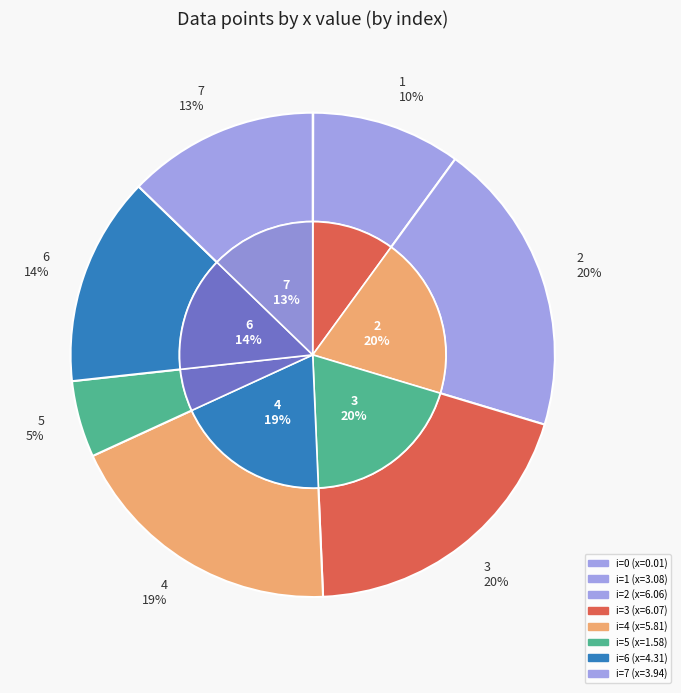

What portion of the pie excludes 4?

81.2%